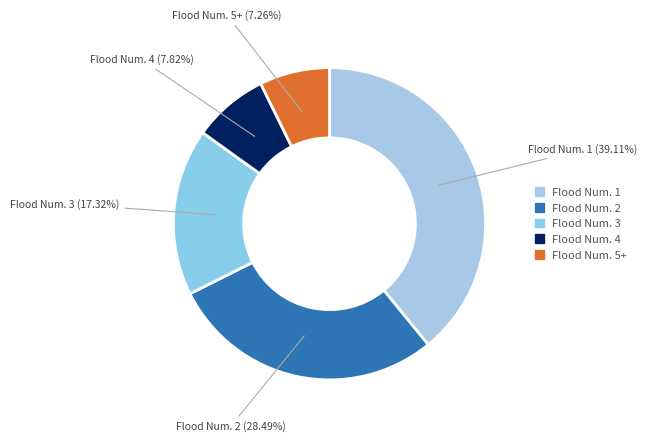

Rank the categories by value from lowest to highest.

Flood Num. 5+, Flood Num. 4, Flood Num. 3, Flood Num. 2, Flood Num. 1